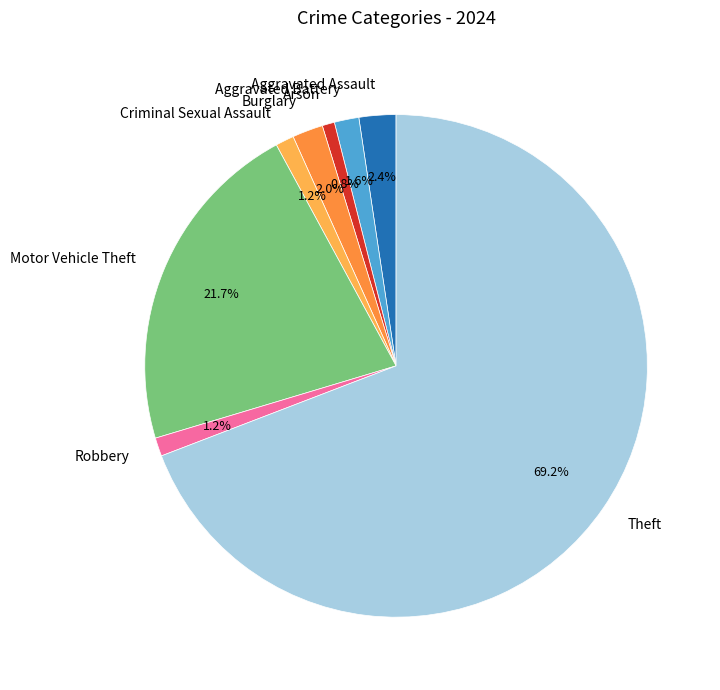

True or false: Theft accounts for 69% of the total.

True